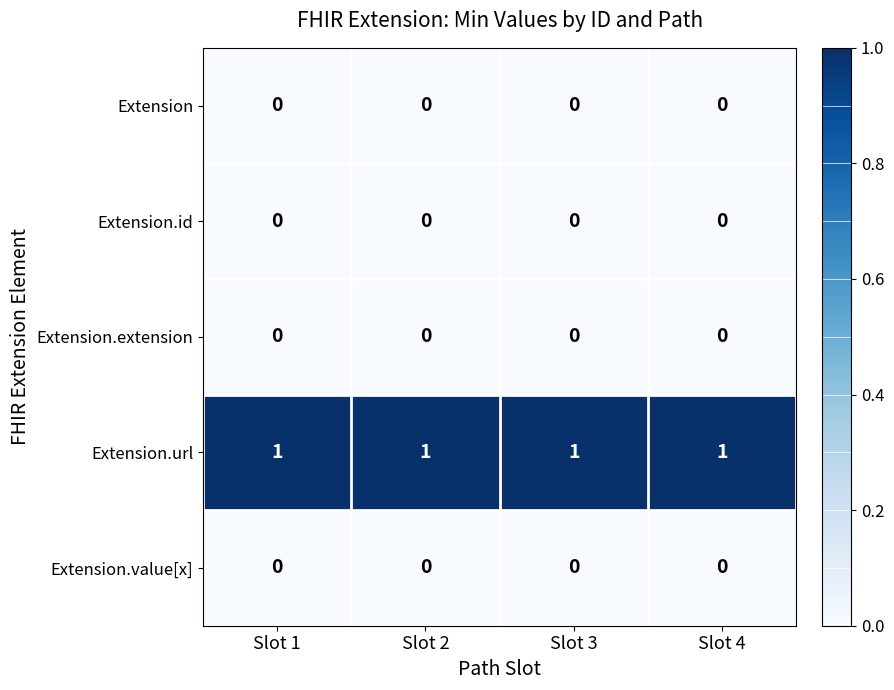

What is the spread (max minus min) of values at Slot 4?

1